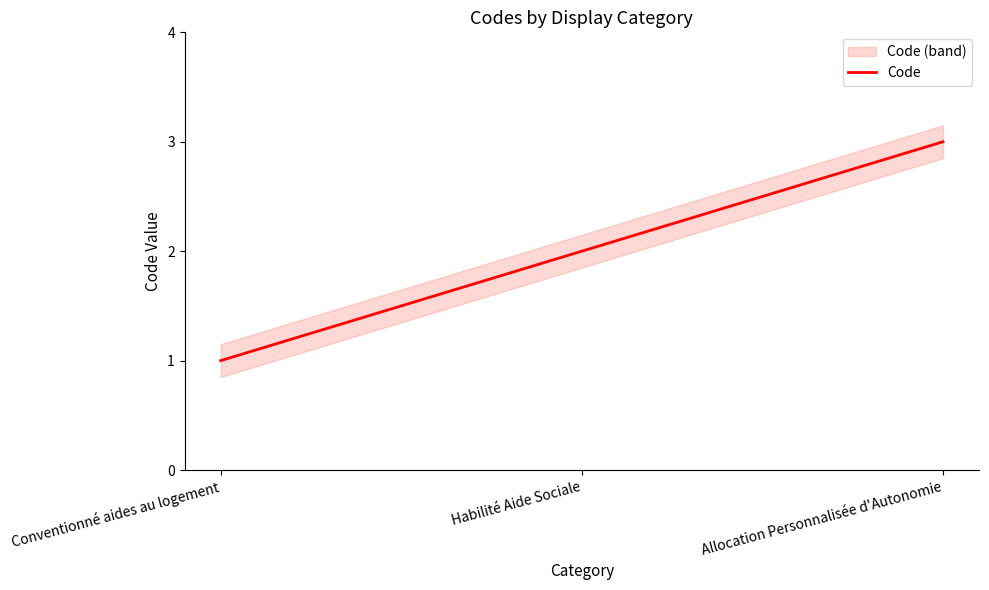

How many categories are shown in the chart?

3